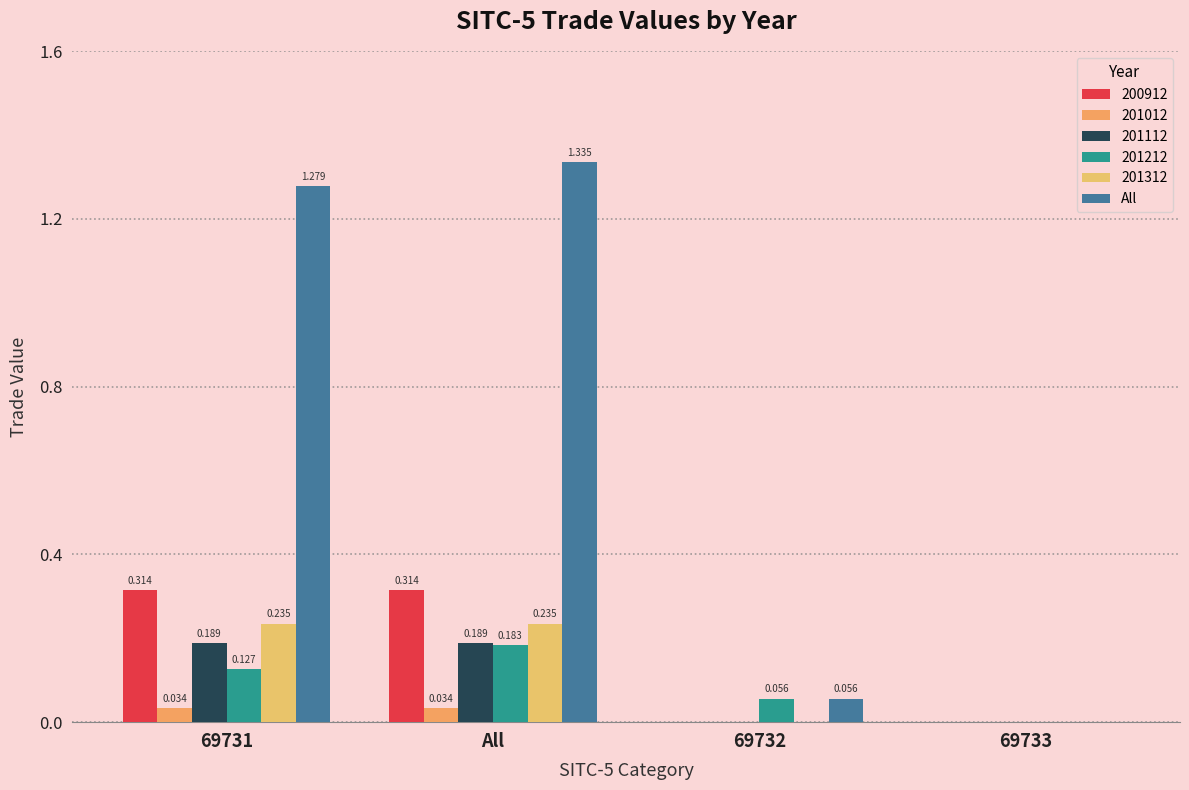

Are the bars horizontal?

No